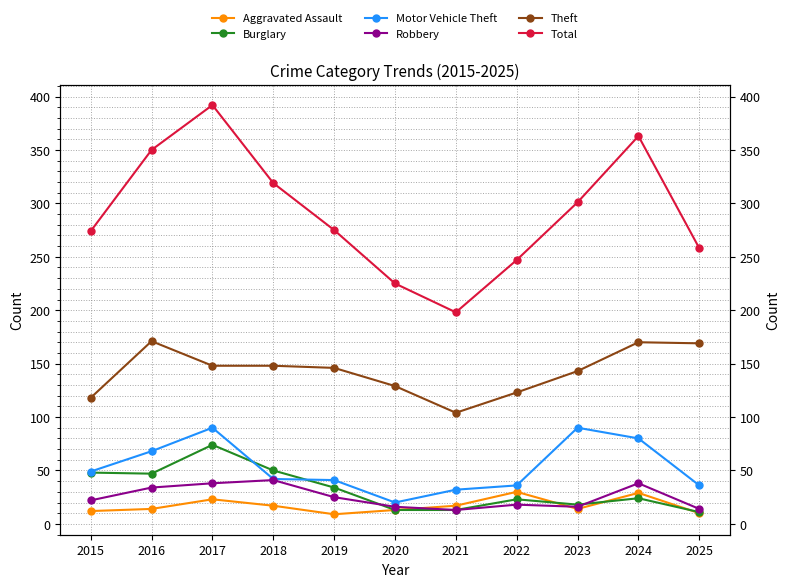

Reading left to right, list all the values displayed in this chart.

Aggravated Assault: 12	14	23	17	9	13	17	30	14	29	10
Burglary: 48	47	74	50	34	13	13	23	18	24	11
Motor Vehicle Theft: 49	68	90	42	41	20	32	36	90	80	36
Robbery: 22	34	38	41	25	16	13	18	16	38	14
Theft: 118	171	148	148	146	129	104	123	143	170	169
Total: 274	350	392	319	275	225	198	247	301	363	258